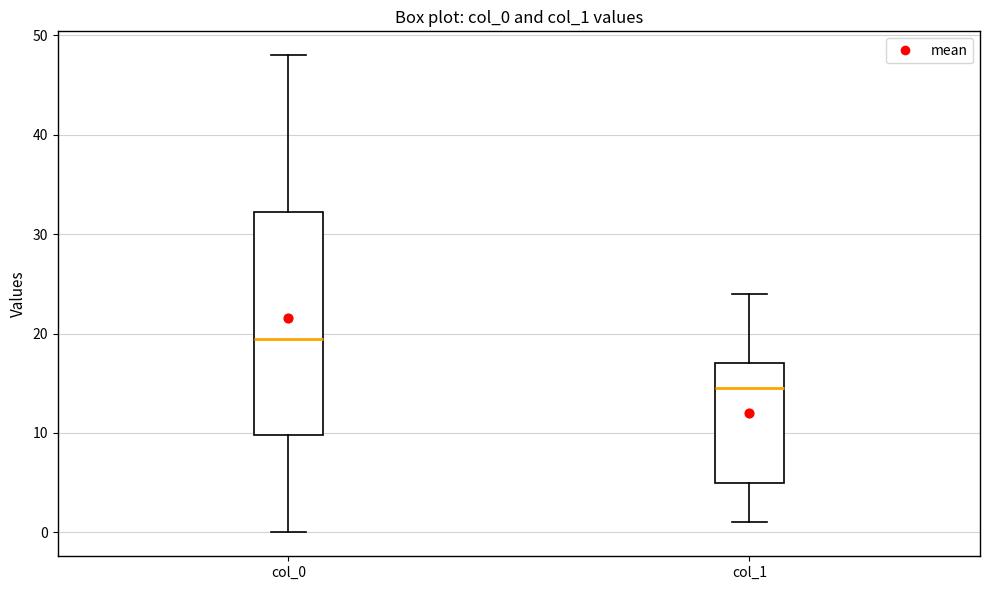

Which box is the tallest, from its lower edge to its upper edge?

col_0